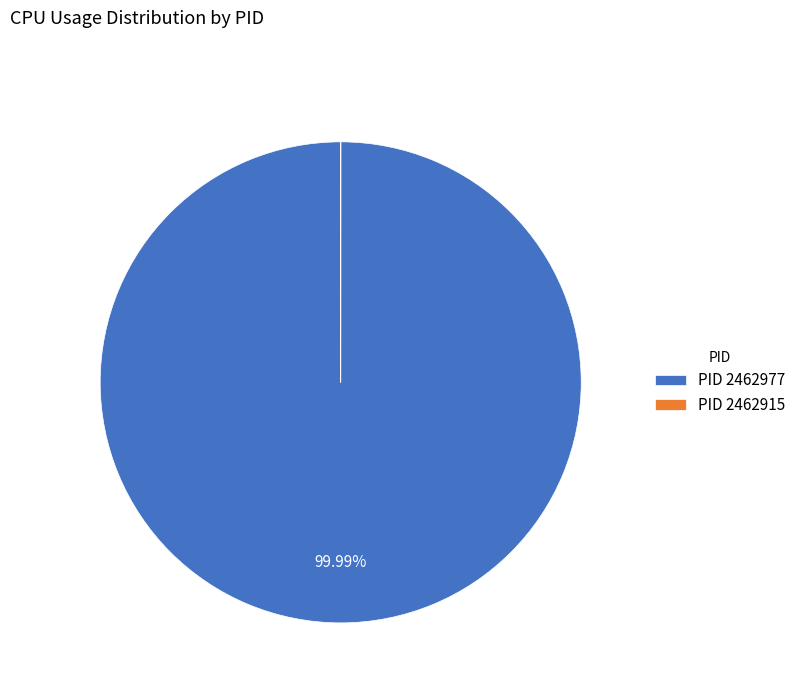

Does any single category account for the majority?

Yes